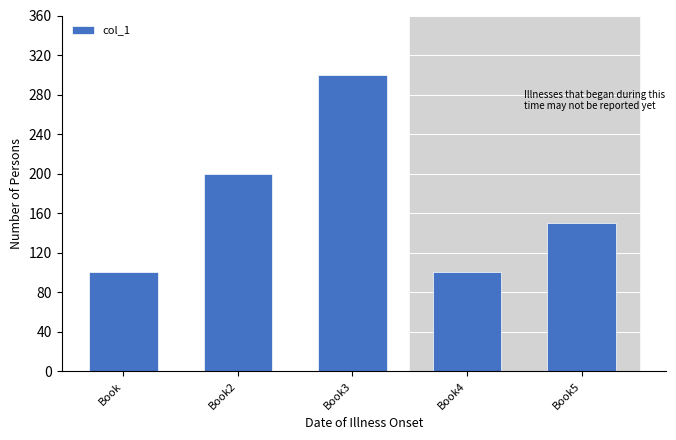

What is the difference between the second highest and minimum values?

100